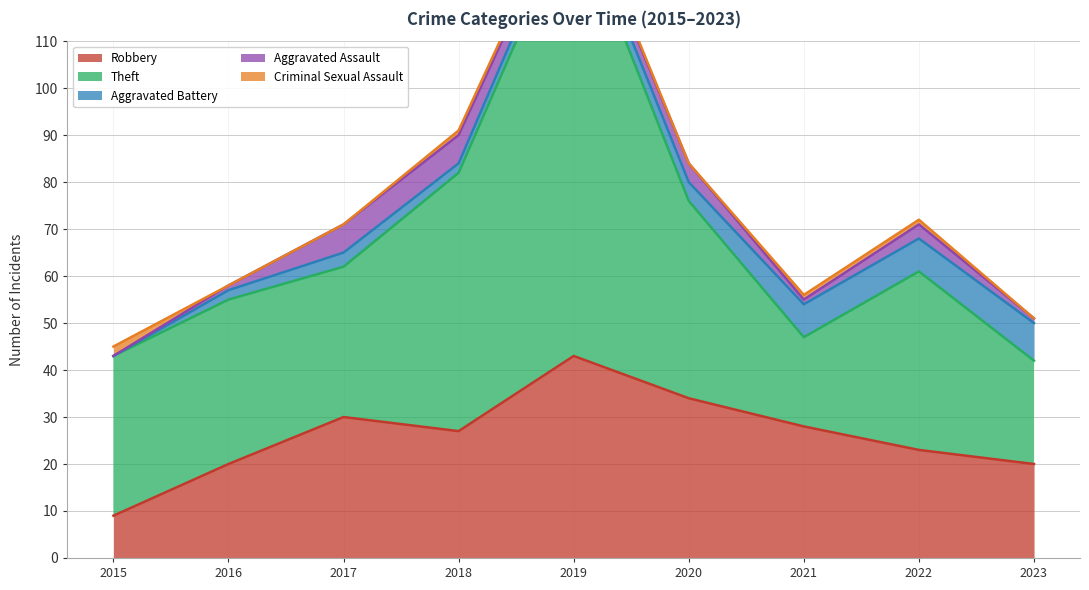

Between 2017 and 2019, which series saw the biggest shift?

Theft